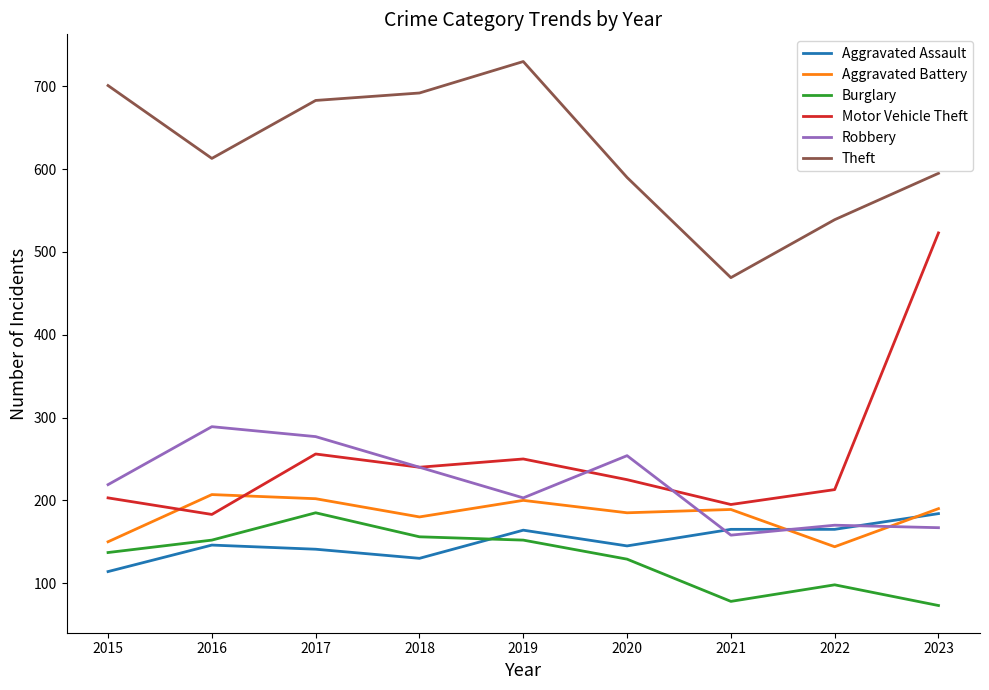

Which series has the widest spread of values?

Motor Vehicle Theft